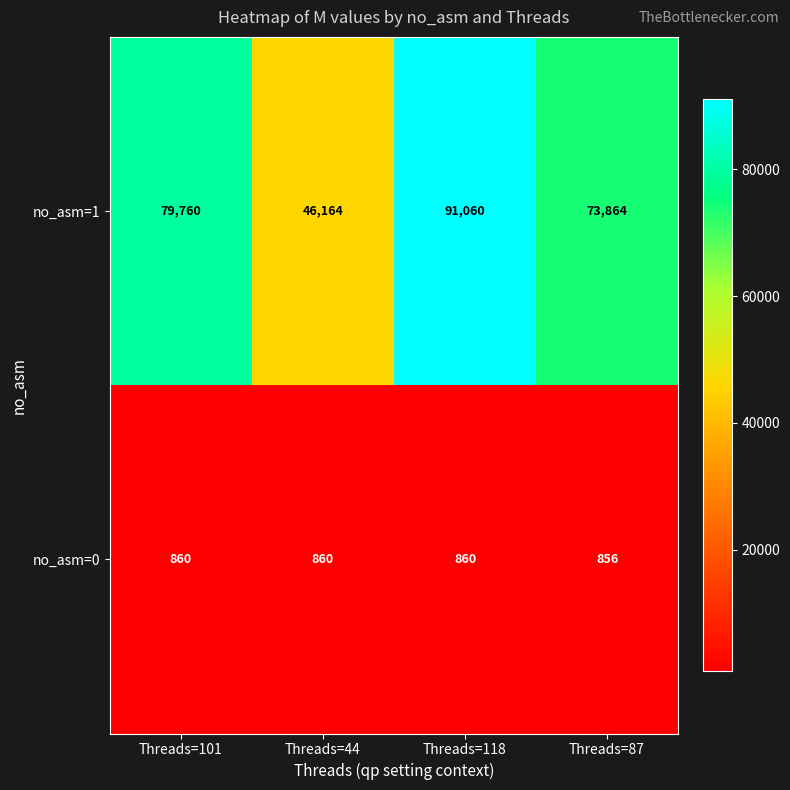

What is the sum of the no_asm=1 values at Threads=101 and Threads=87?

153624